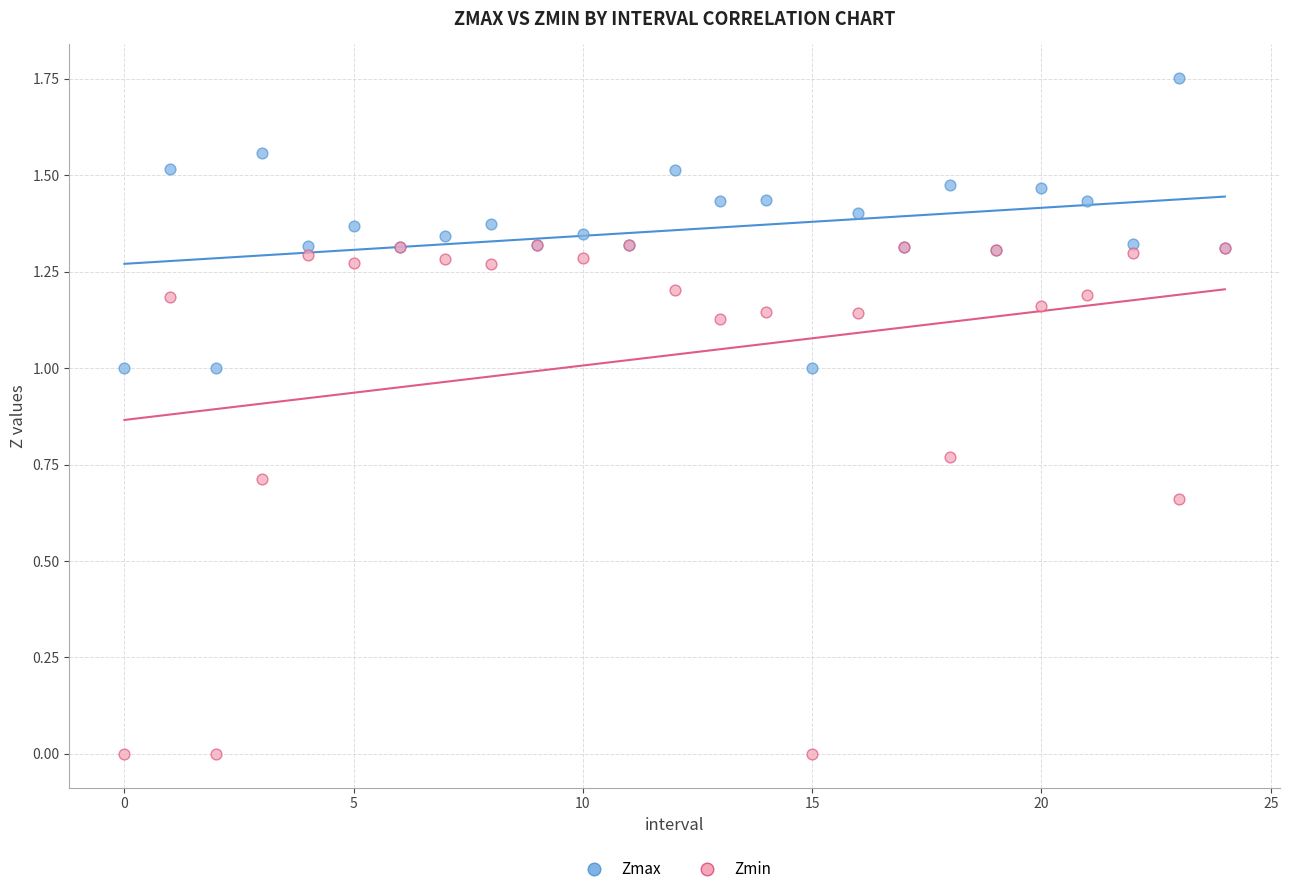

What are all the series names shown in the legend?

Zmax, Zmin